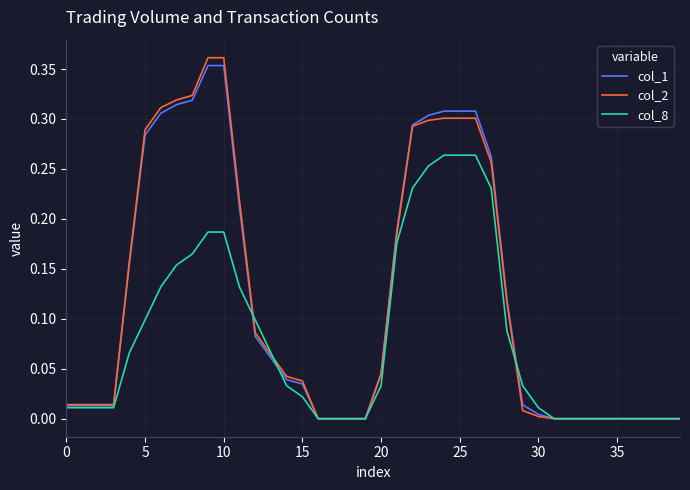

Which series has the largest total across all categories?

col_2